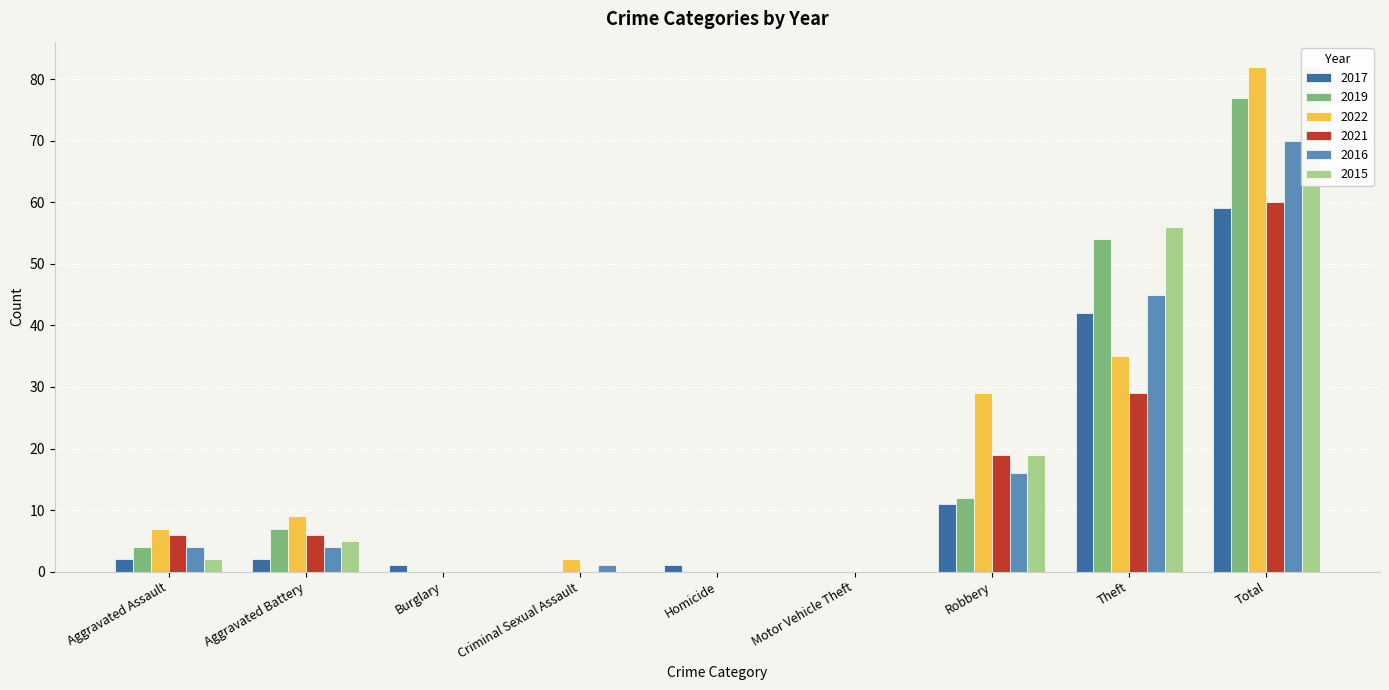

Reading left to right, transcribe all the data shown in this chart.

2017: 2	2	1	0	1	0	11	42	59
2019: 4	7	0	0	0	0	12	54	77
2022: 7	9	0	2	0	0	29	35	82
2021: 6	6	0	0	0	0	19	29	60
2016: 4	4	0	1	0	0	16	45	70
2015: 2	5	0	0	0	0	19	56	82